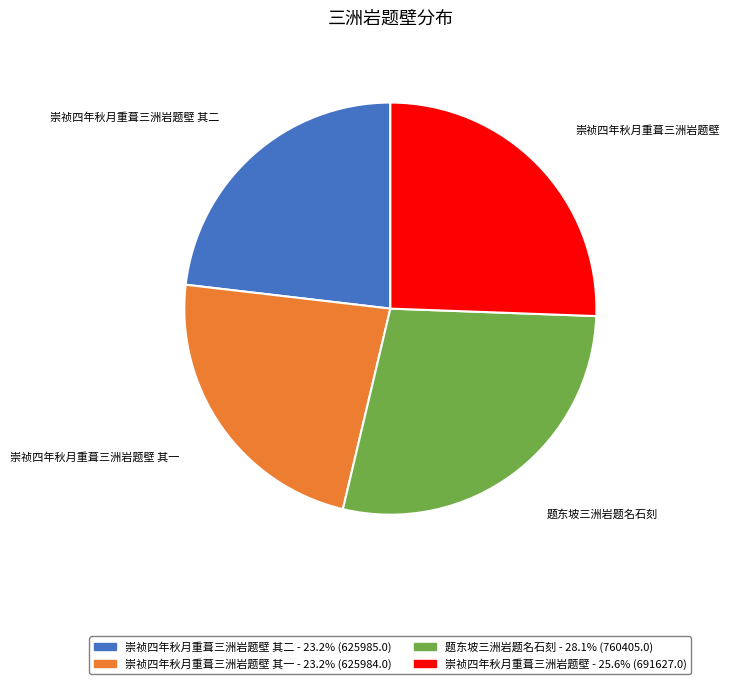

Is the sum of 题东坡三洲岩题名石刻 and 崇祯四年秋月重葺三洲岩题壁 greater than half?

Yes